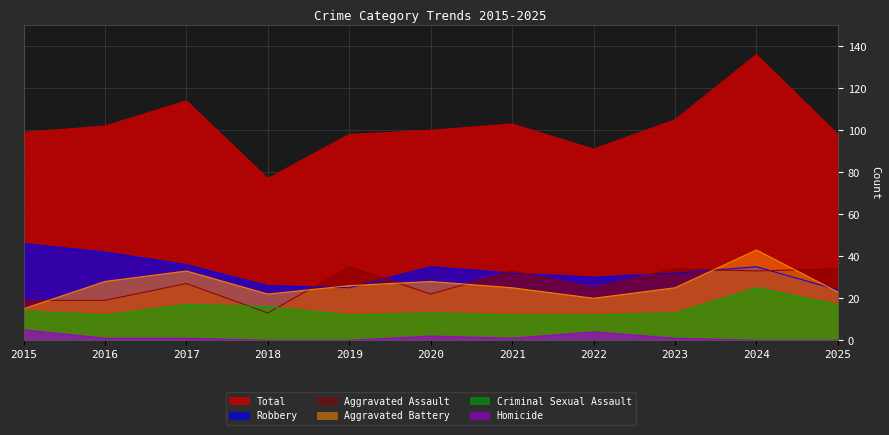

What is the spread (max minus min) of values at 2025?

98